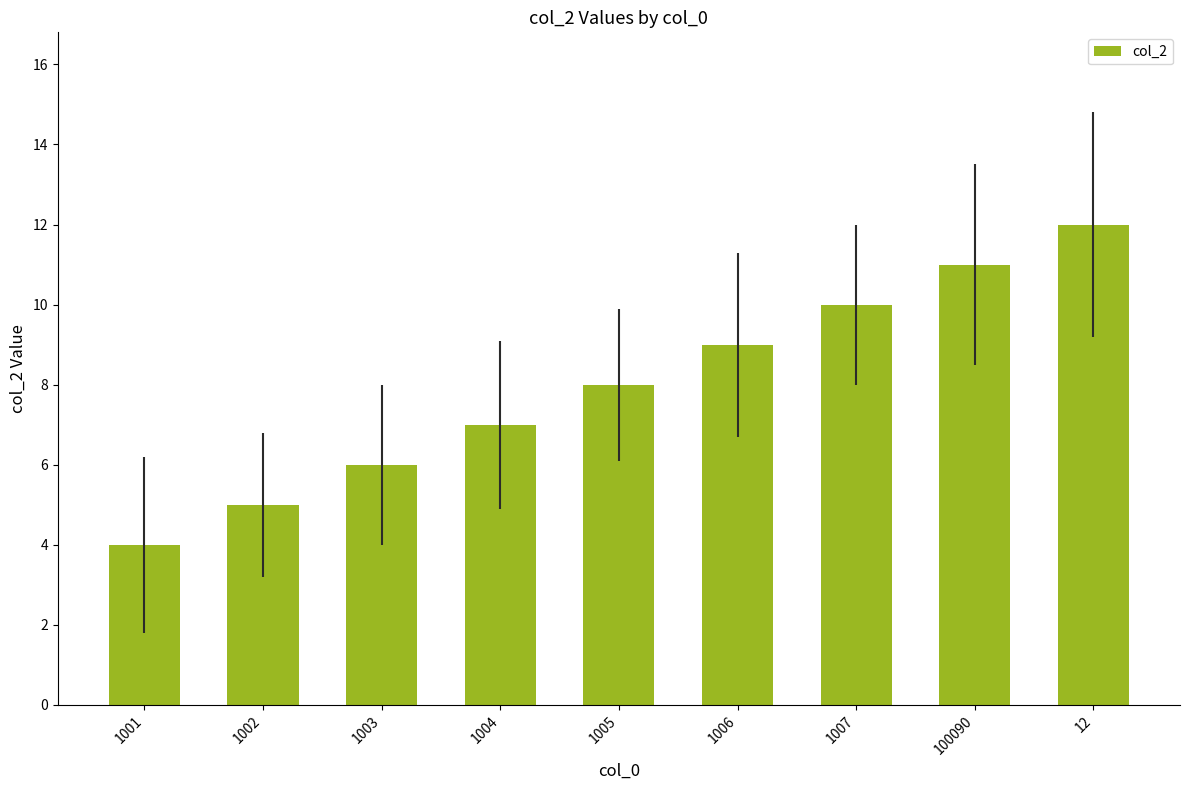

Which has a higher value, 1001 or 12?

12